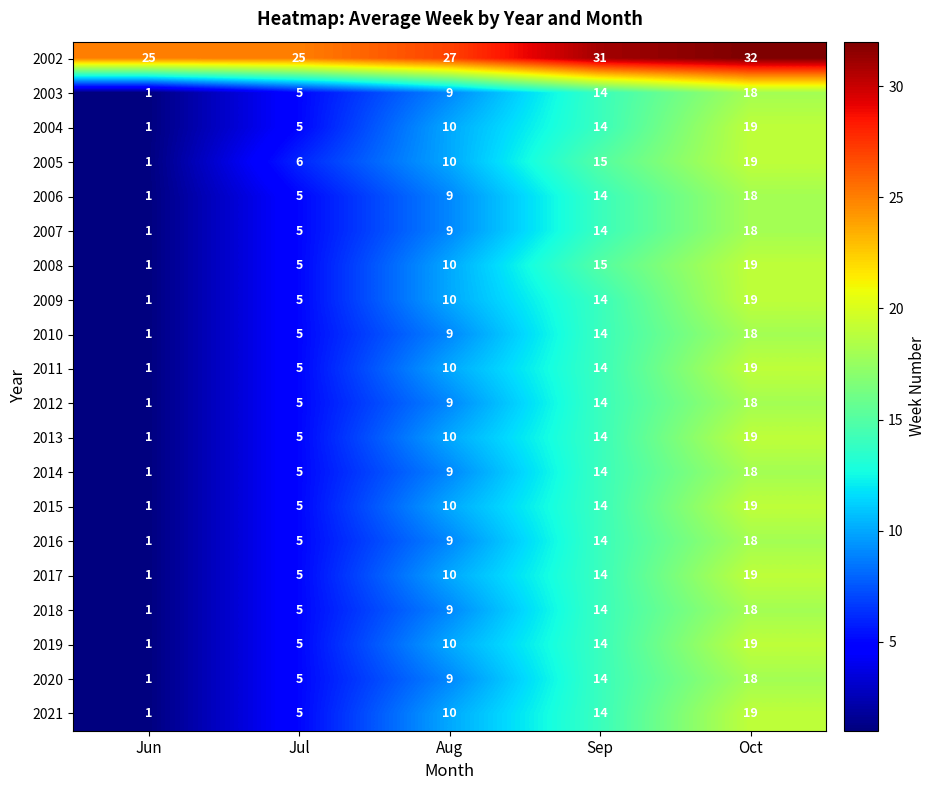

At which category does the chart reach its minimum across all series?

Jun